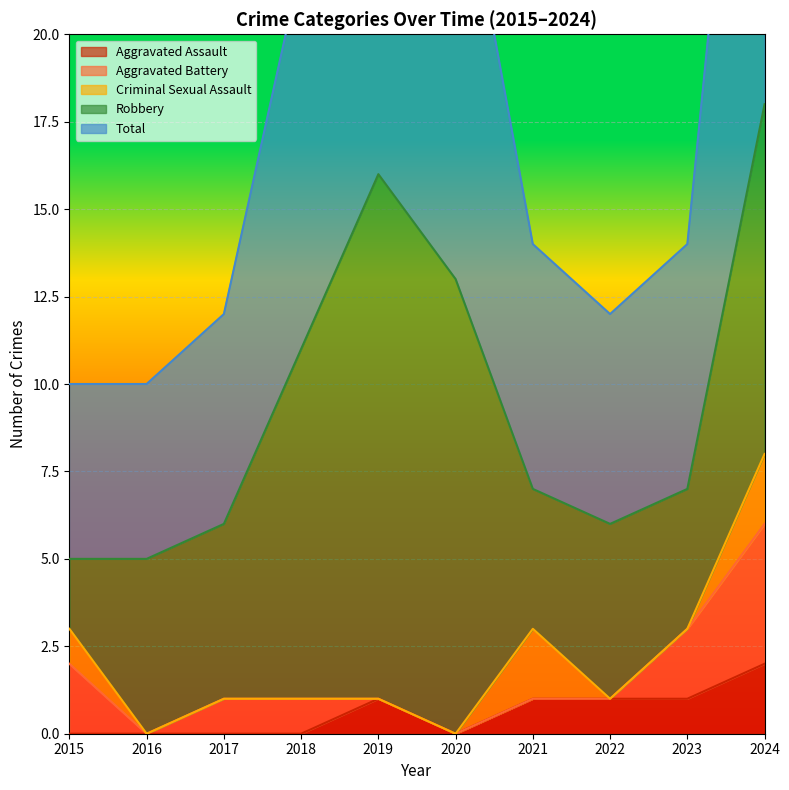

What is the value of the Aggravated Battery point at the 1st from the left?

2